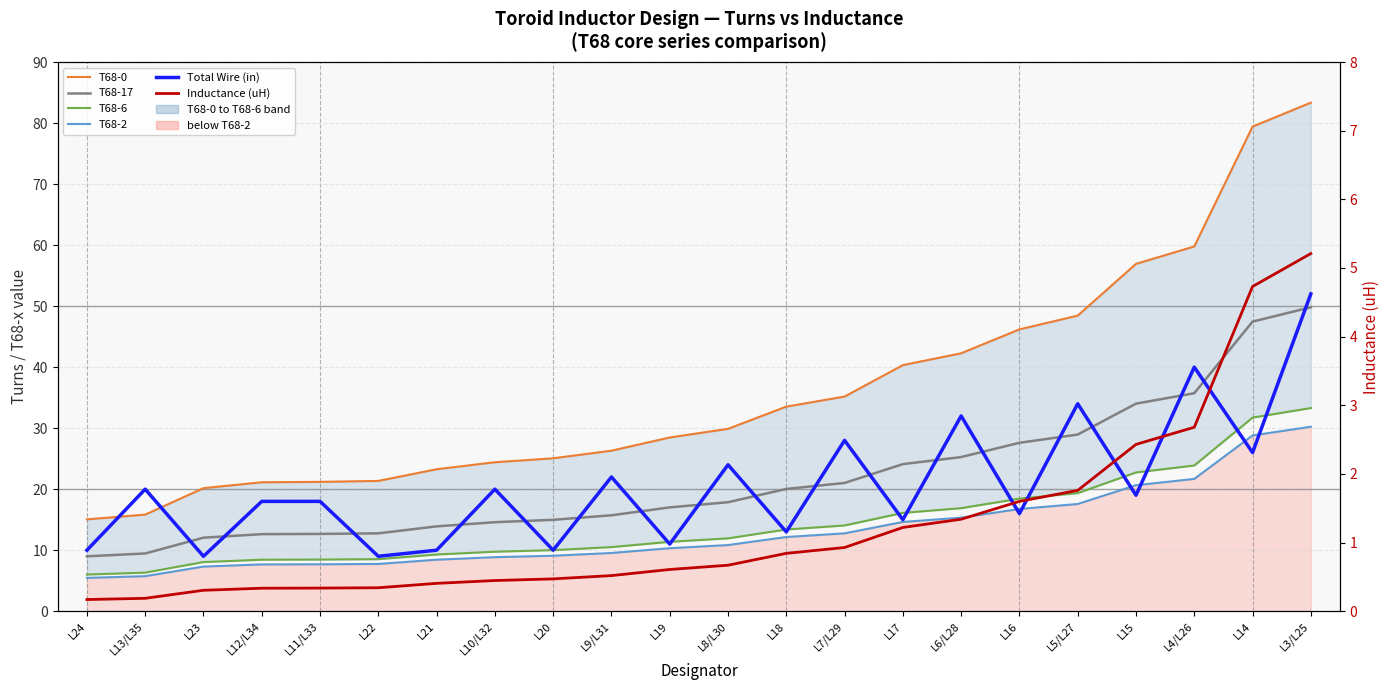

What is the difference between the maximum and minimum values in the T68-6 series?

27.3